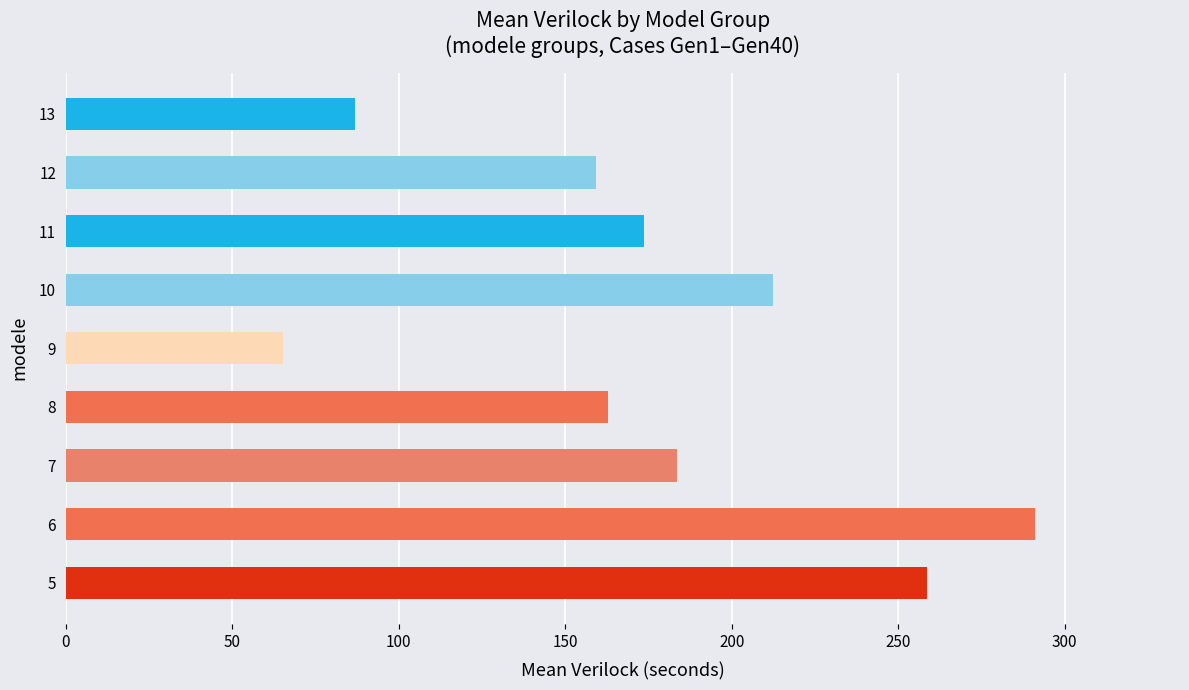

What is the sum of all values?

1593.7